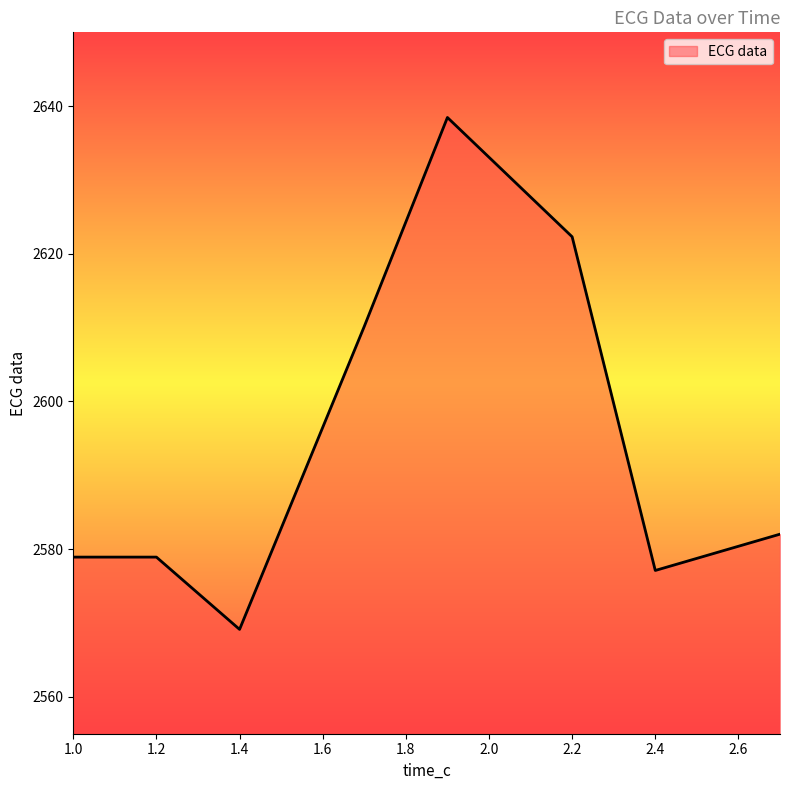

What is the difference between the second highest and second lowest values?

45.2